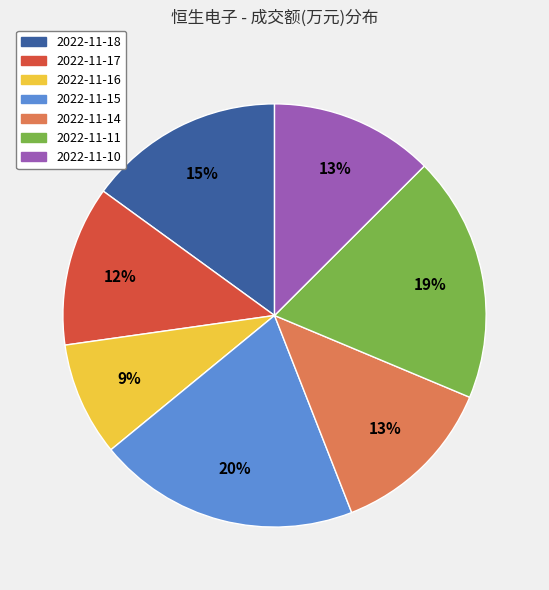

How many slices are in this pie chart?

7